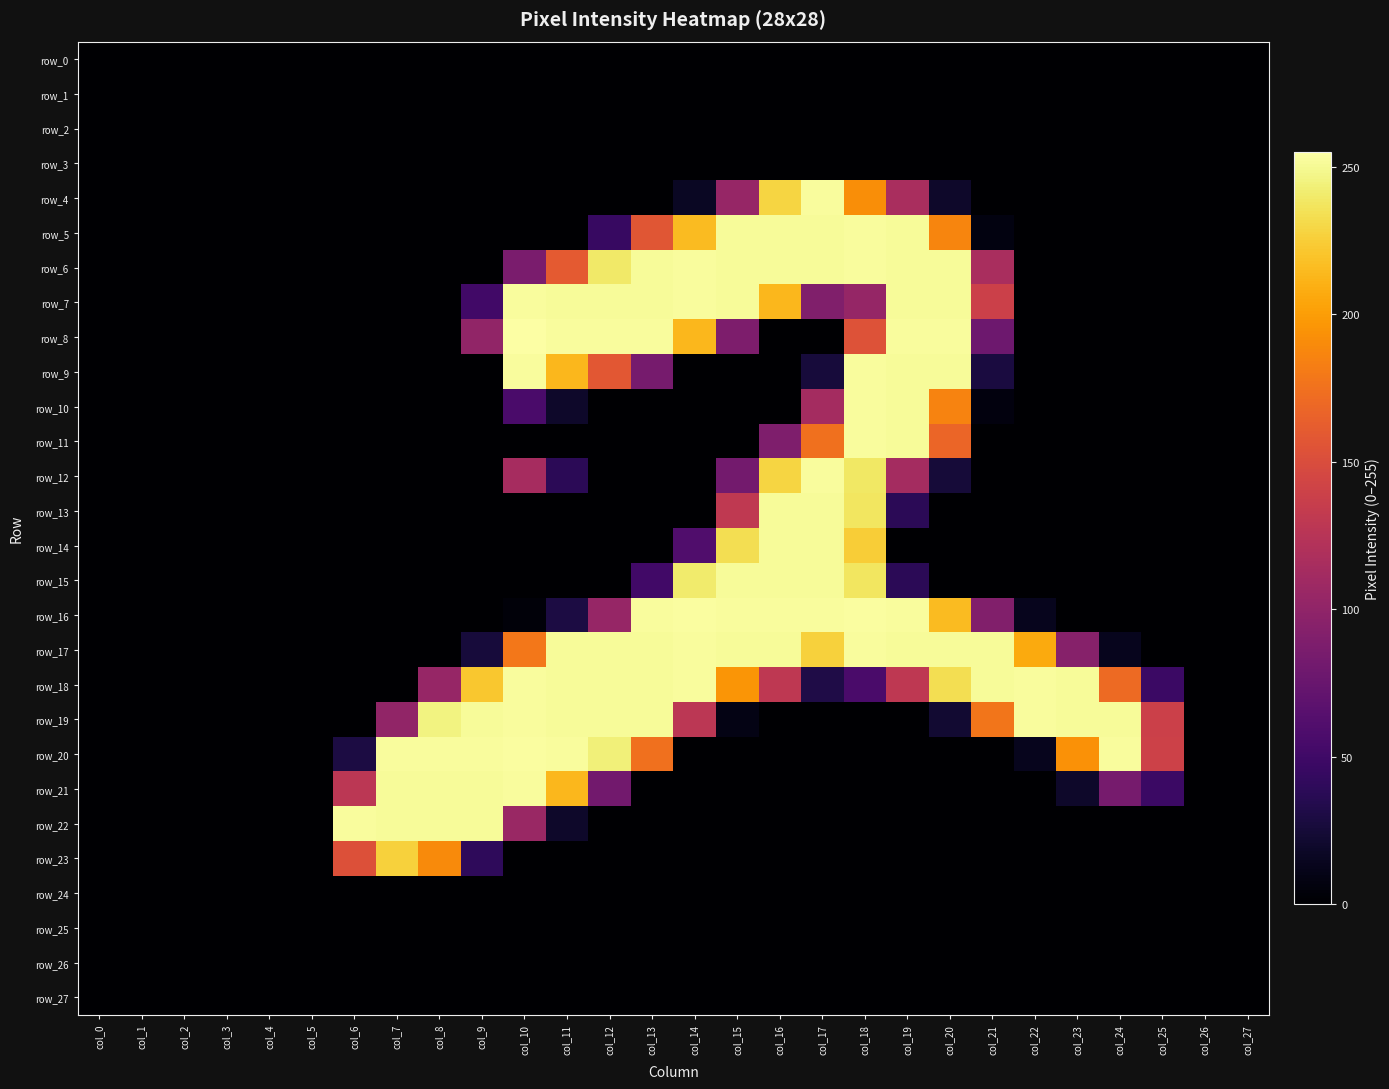

Rank the categories by row_17 value from lowest to highest.

col_0, col_1, col_2, col_3, col_4, col_5, col_6, col_7, col_8, col_25, col_26, col_27, col_24, col_9, col_23, col_10, col_22, col_17, col_11, col_12, col_13, col_15, col_16, col_19, col_20, col_21, col_14, col_18